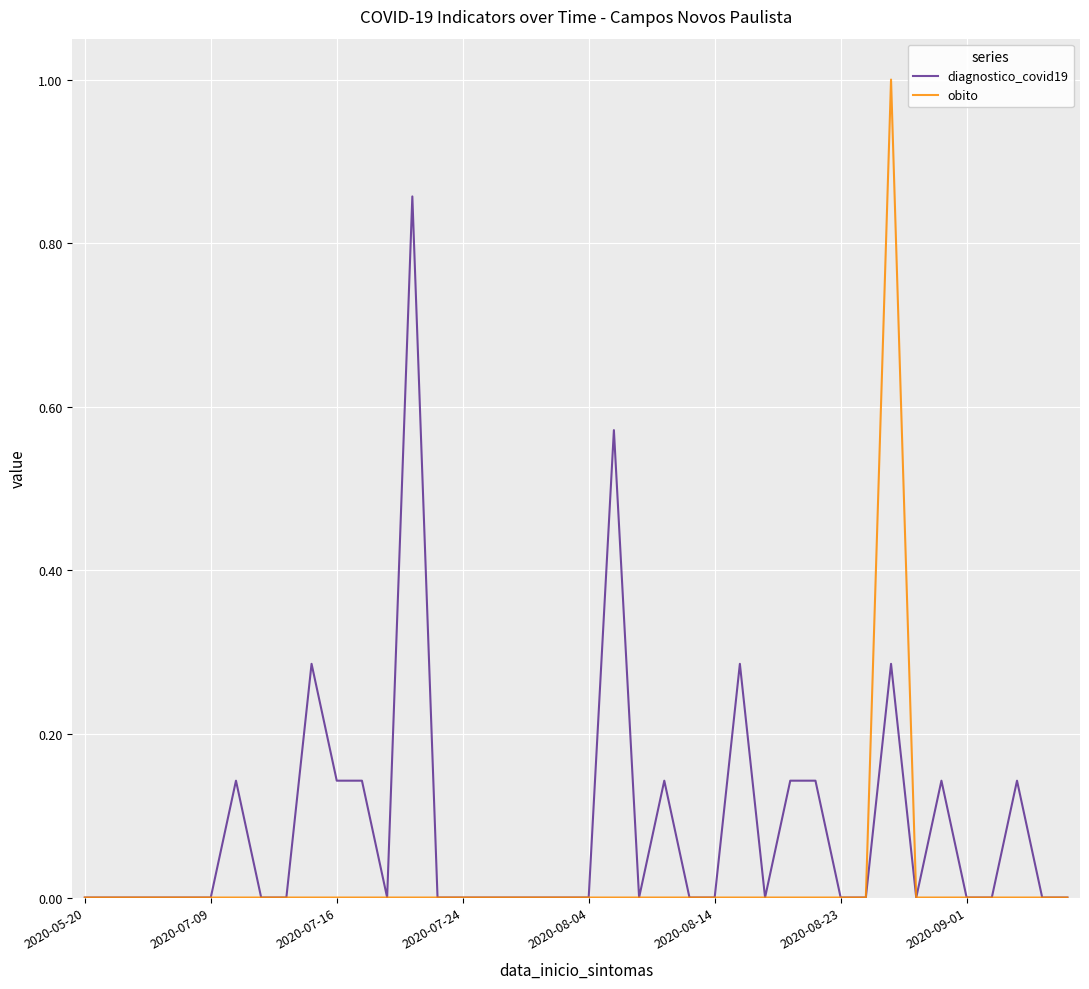

What is the sum of all diagnostico_covid19 values?

3.4